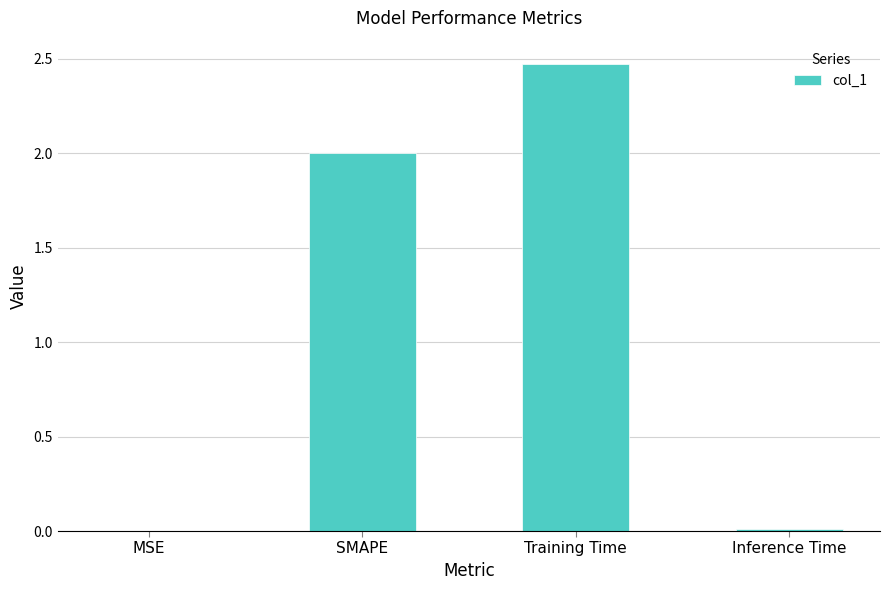

True or false: the data shows 1.3 at SMAPE.

False